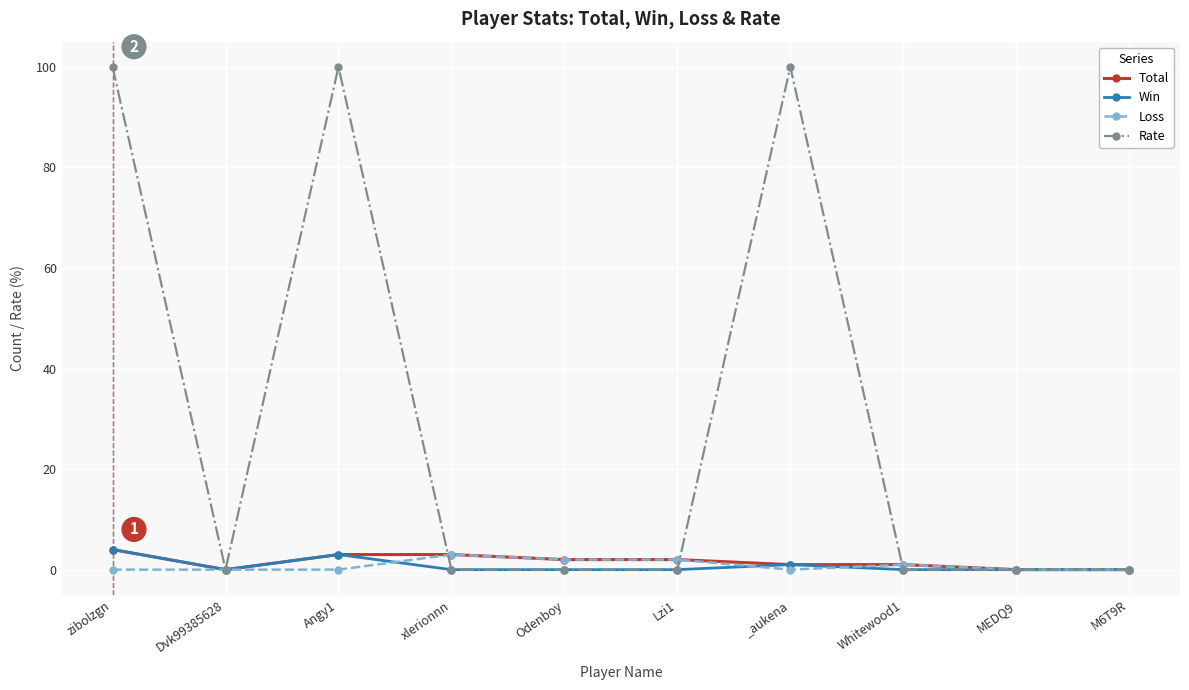

How many distinct data groups are displayed?

4